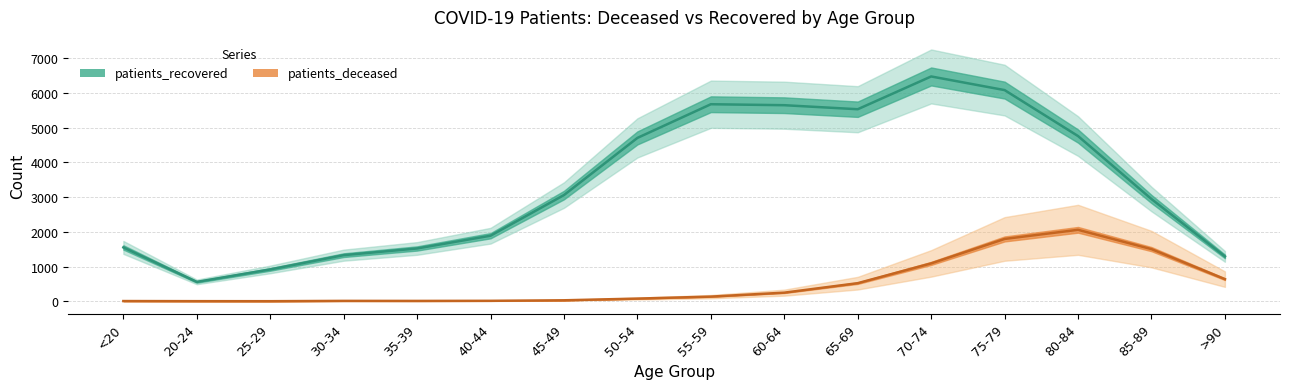

The value of patients_recovered at 85-89 is 4966. True or false?

False